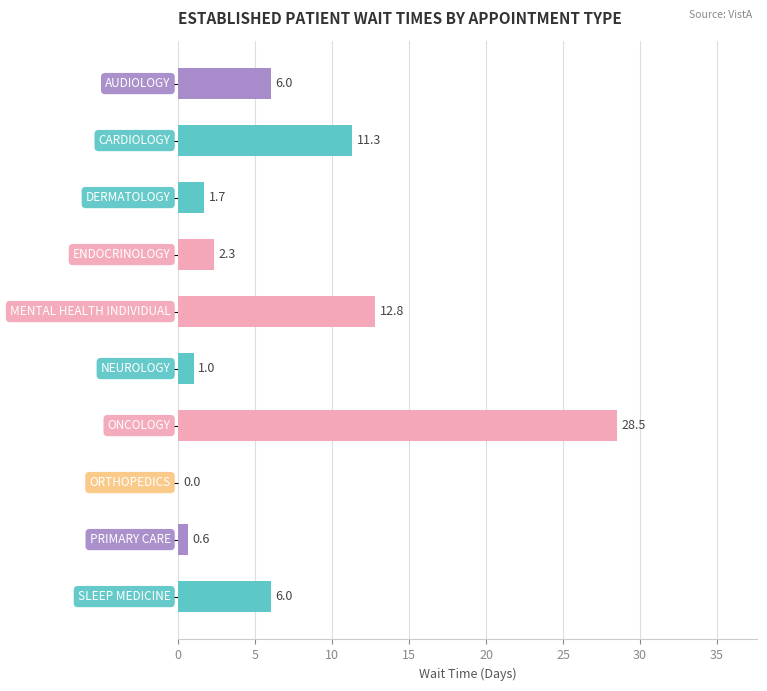

What is the sum of all values?

70.2